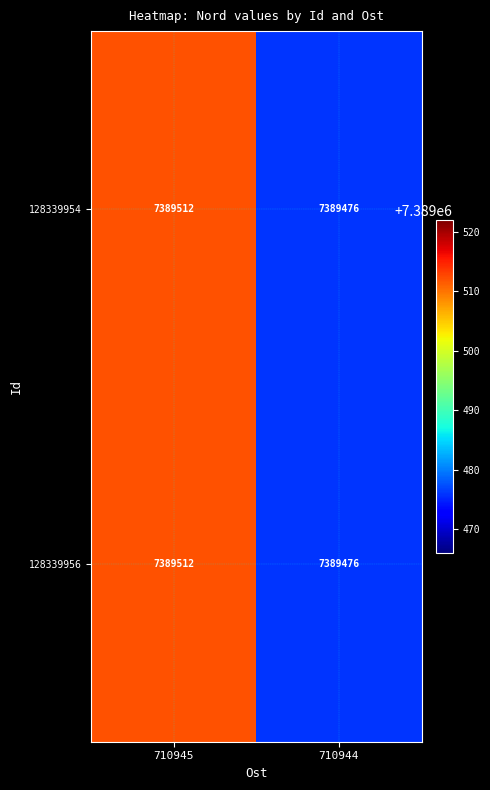

At which category is the sum across all series the highest?

710945